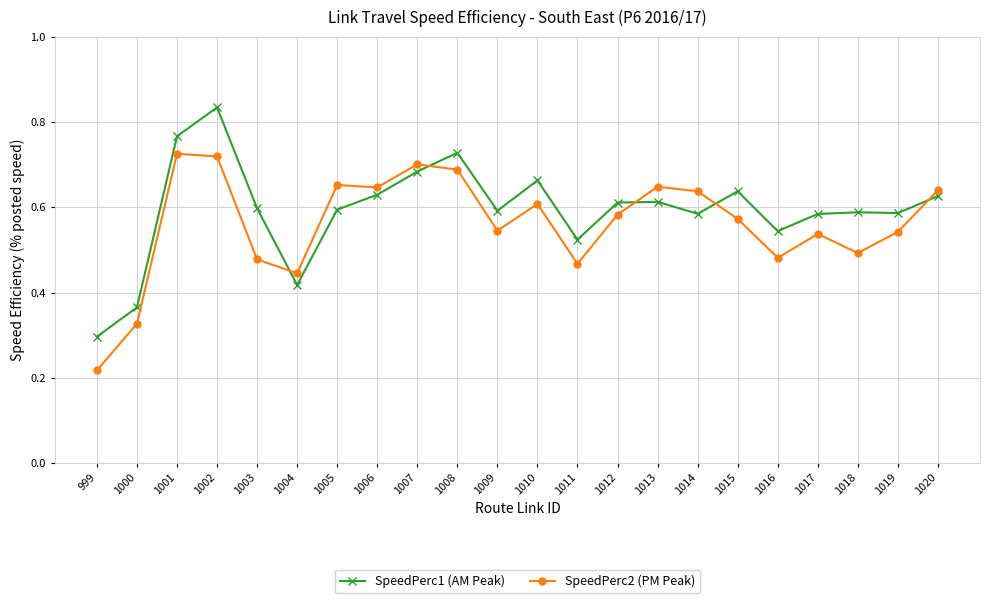

Which label corresponds to the smallest value in the chart?

999